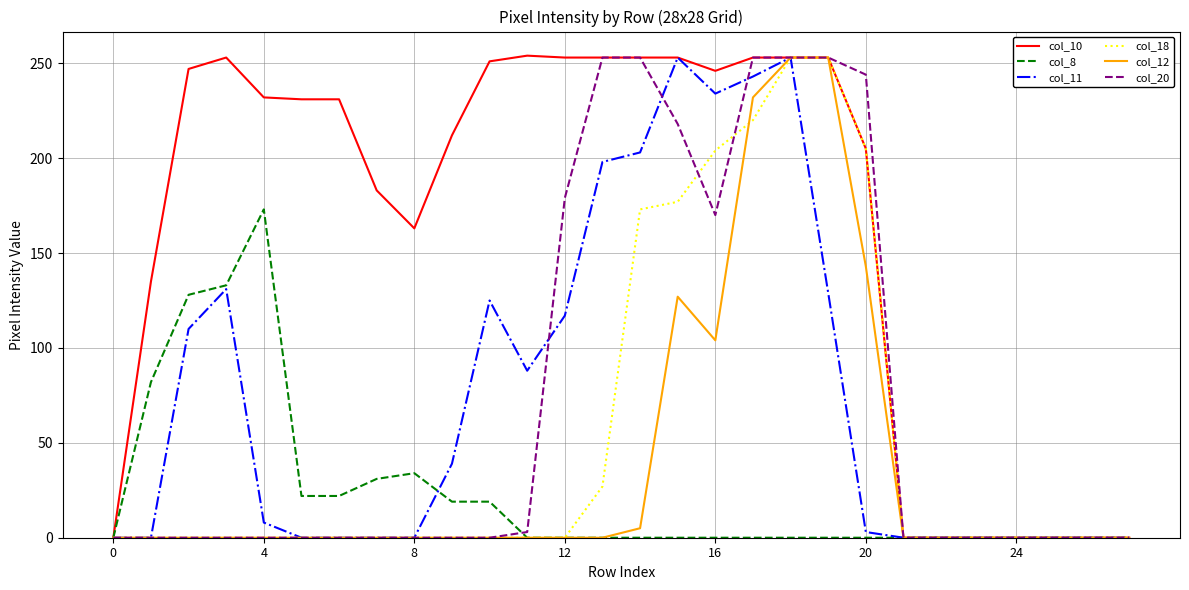

Which series has the largest total across all categories?

col_10